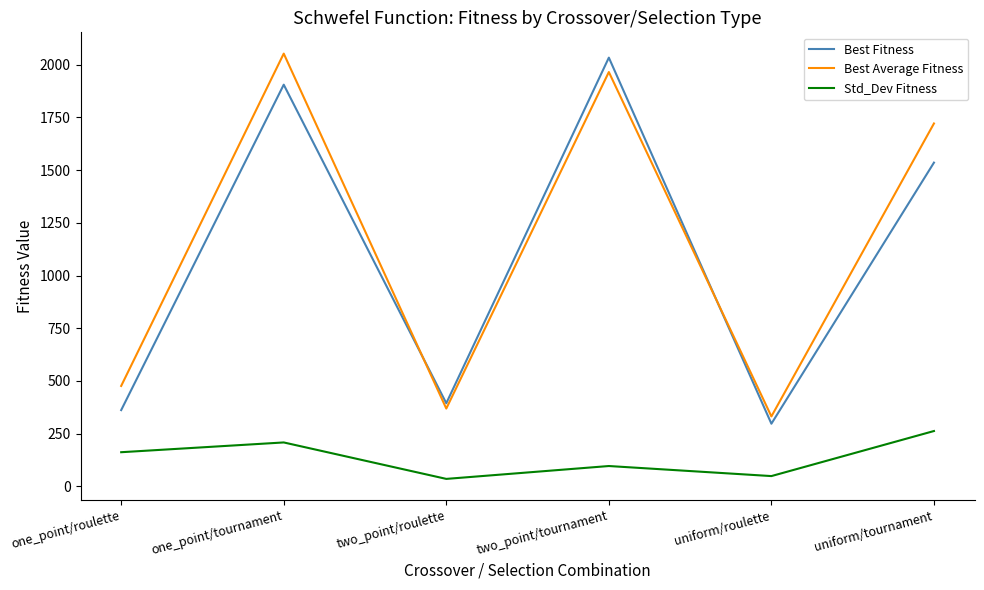

What position from the right is one_point/tournament?

5